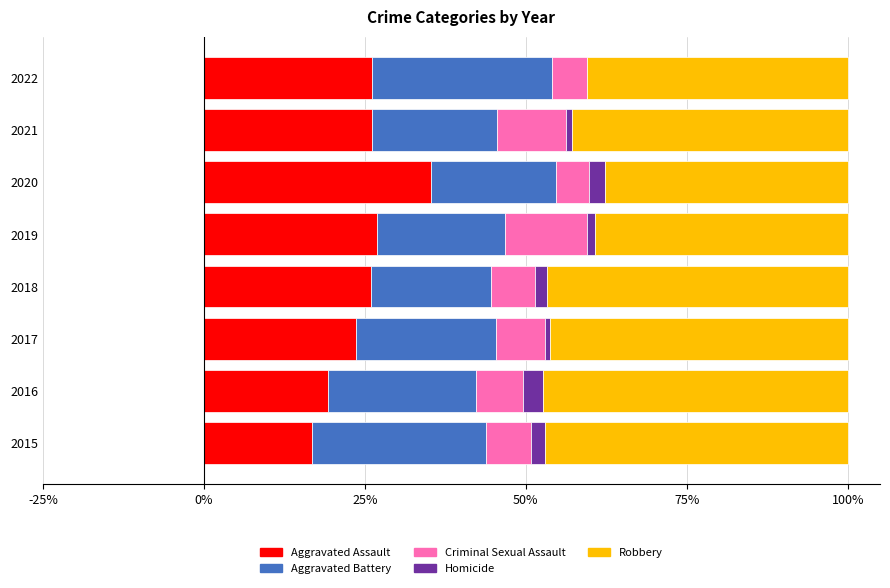

How many distinct data groups are displayed?

5